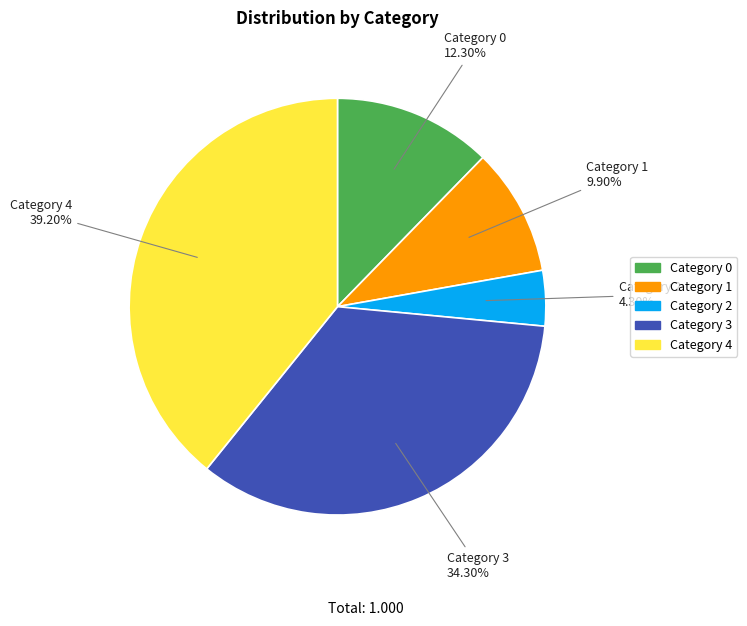

Which slice is the largest?

Category 4